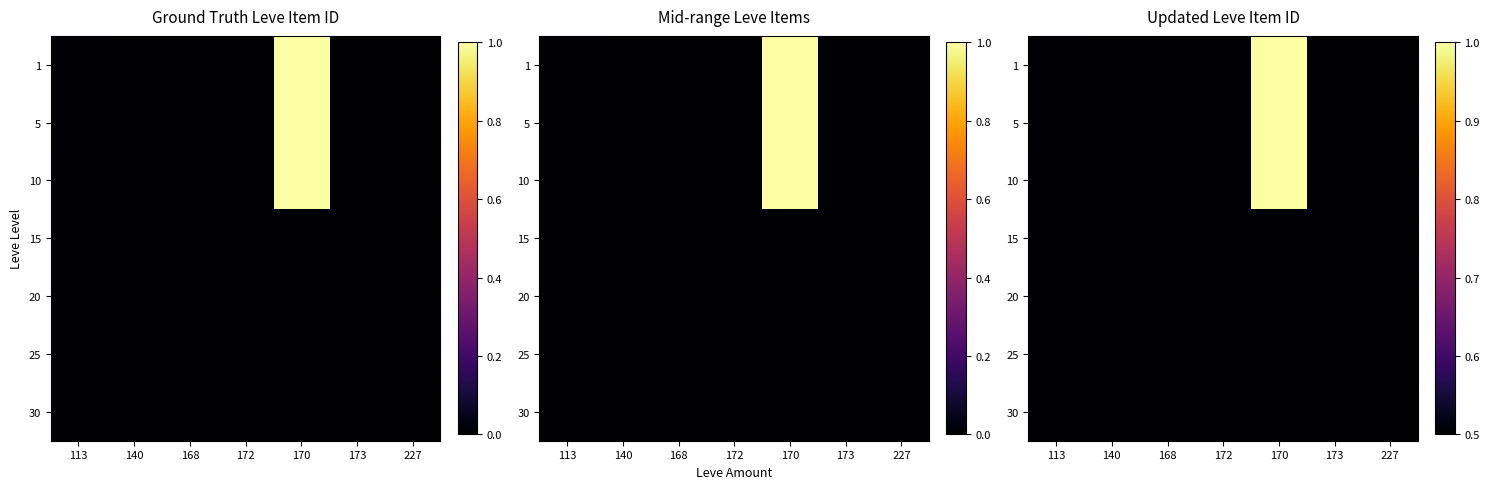

At which label does 10 reach its minimum?

140